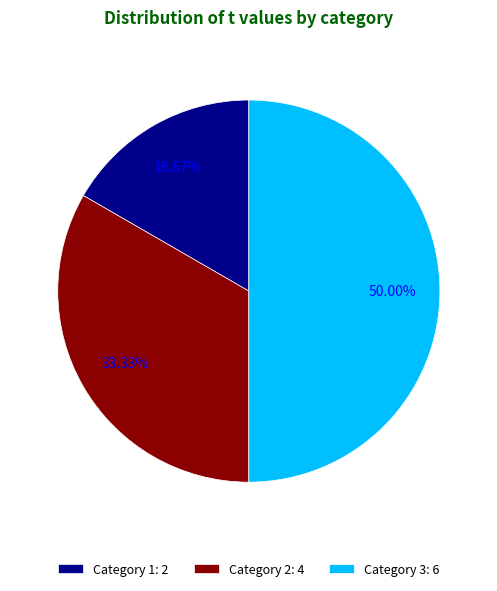

Count the number of slices in the pie.

3